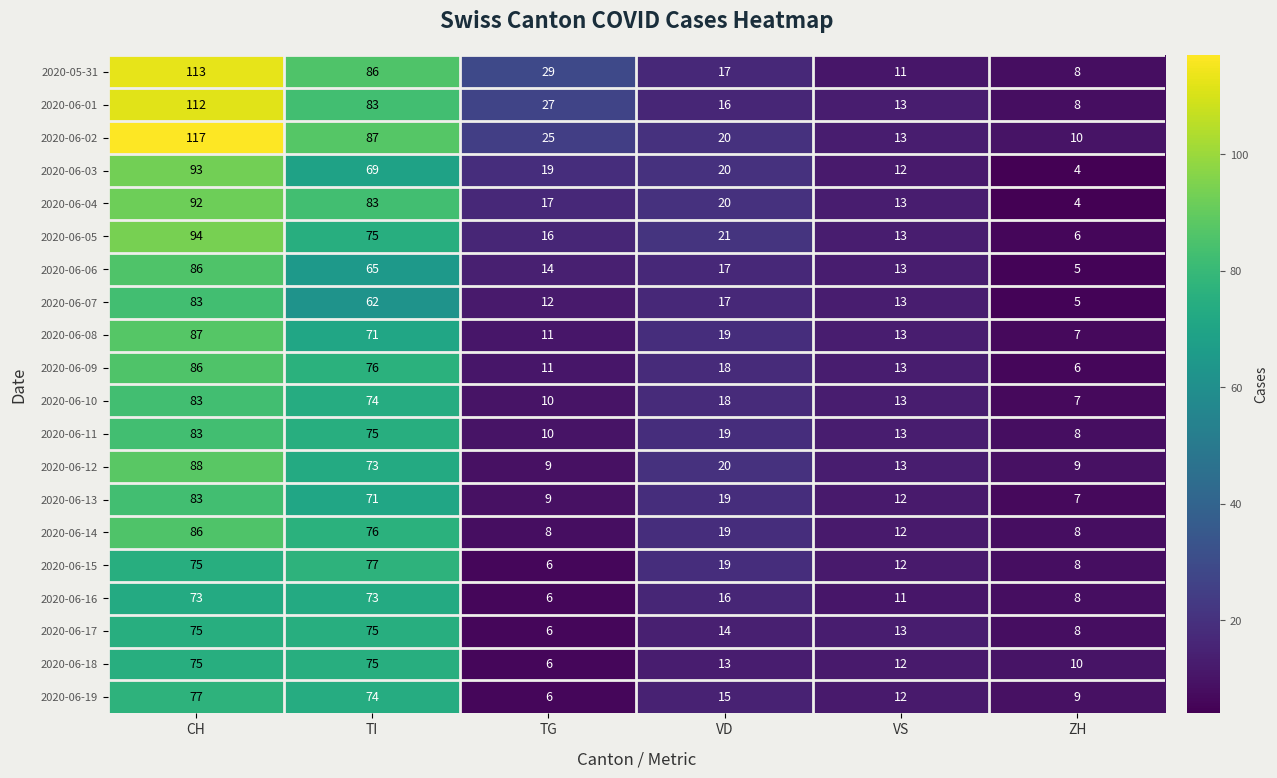

What is the average value of the 2020-06-13 series?

34